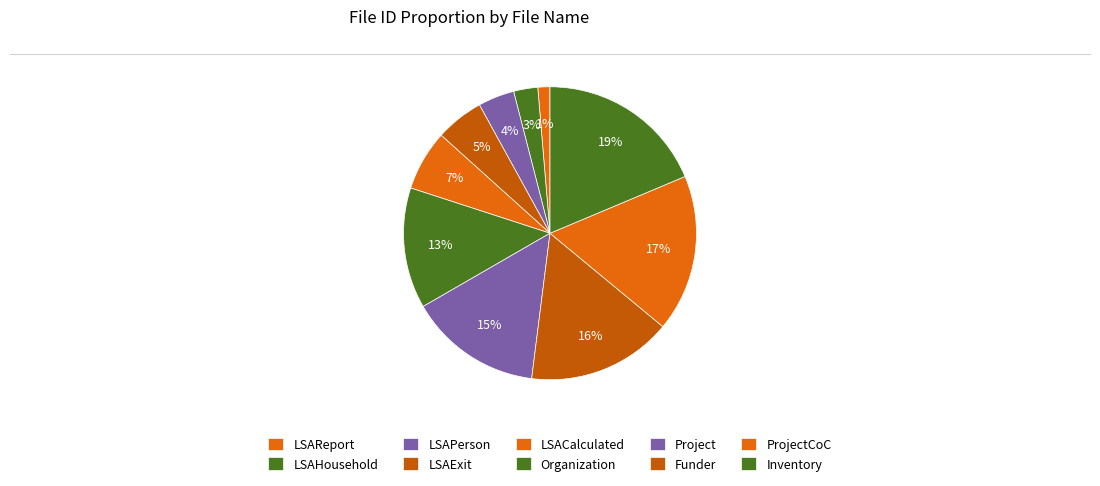

To the nearest percent, what percentage of the pie is ProjectCoC?

17%